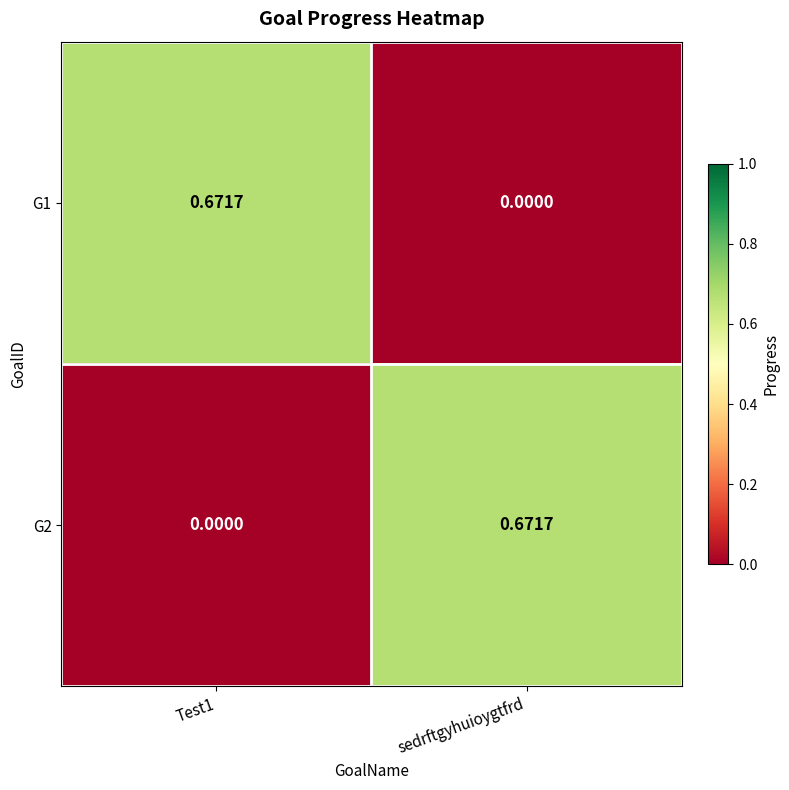

Where is G1 nearest to the value 0?

sedrftgyhuioygtfrd